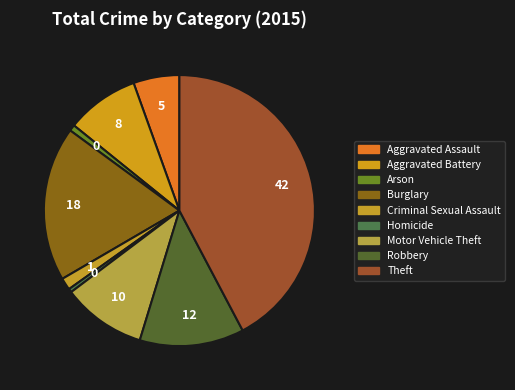

What percentage is NOT represented by Robbery?

87.6%